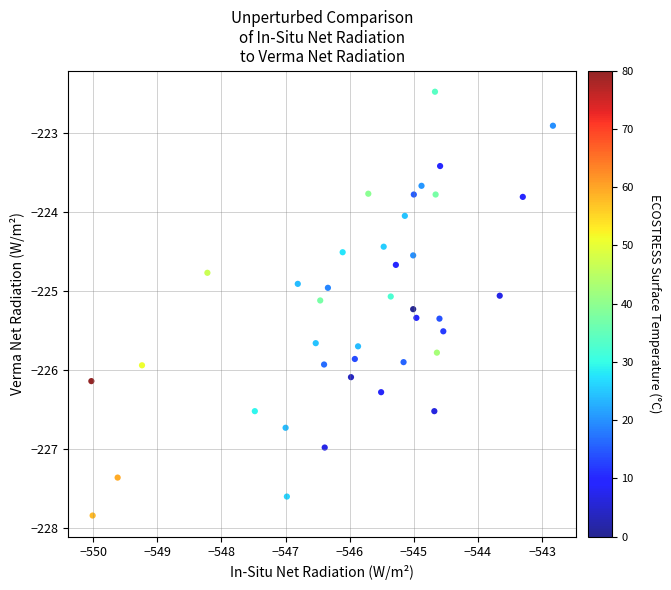

What is the range of X values (max minus min)?

7.2